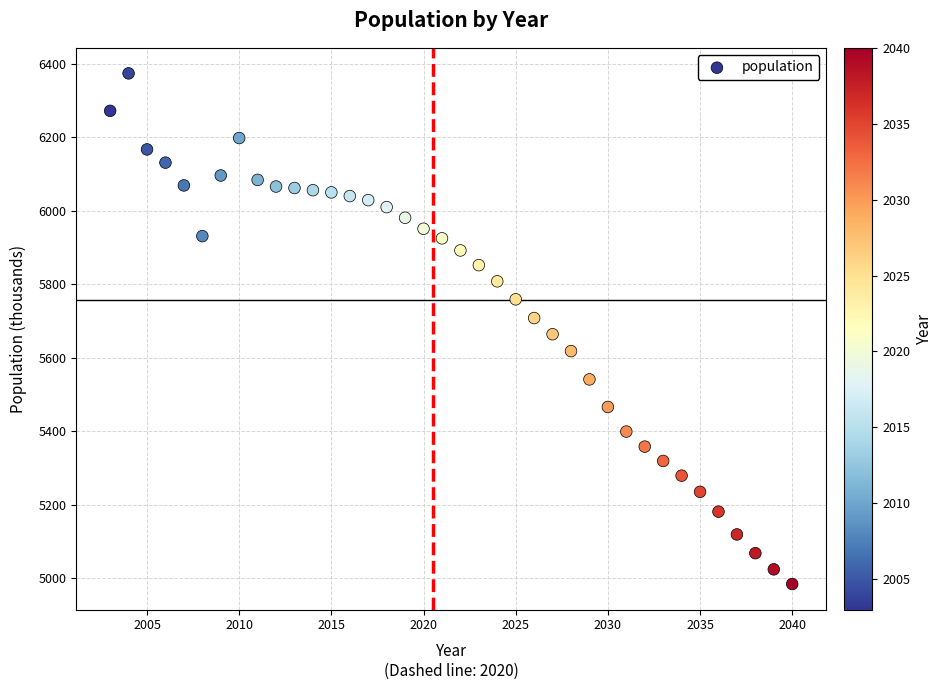

What is the range of Y values (max minus min)?

1390